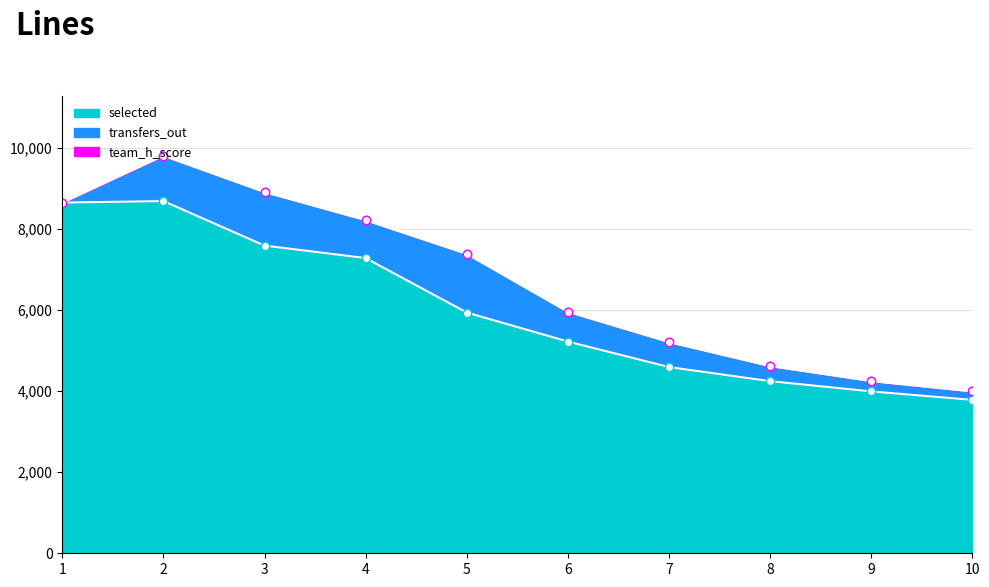

What is the greatest value displayed?

8688